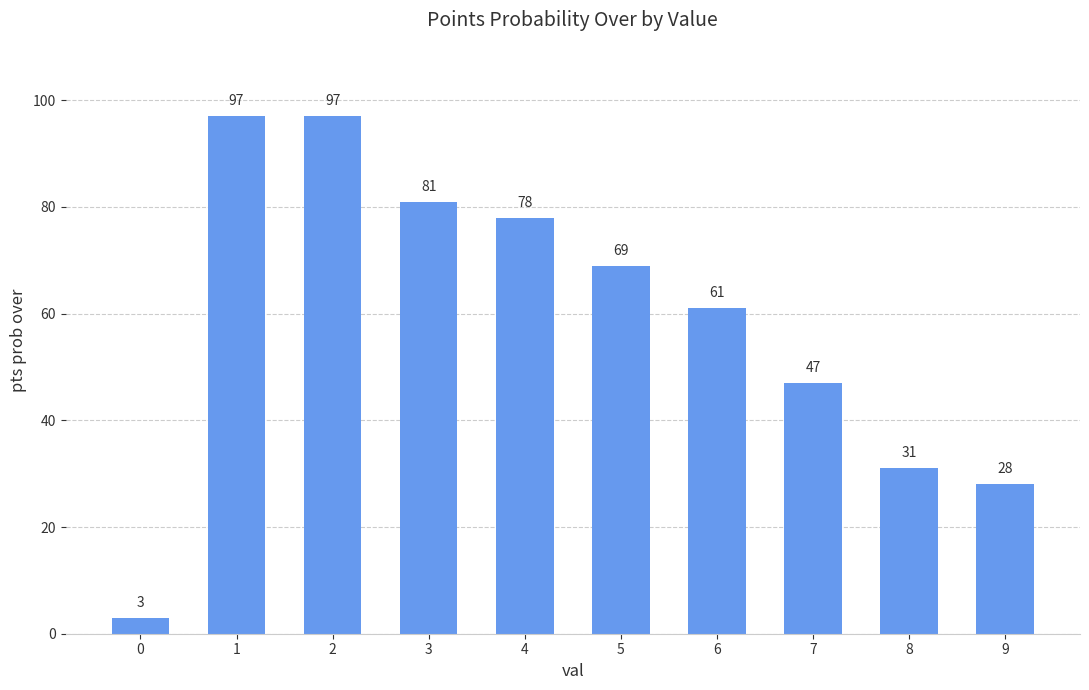

What value does the data have at 7, to the nearest 5?

45